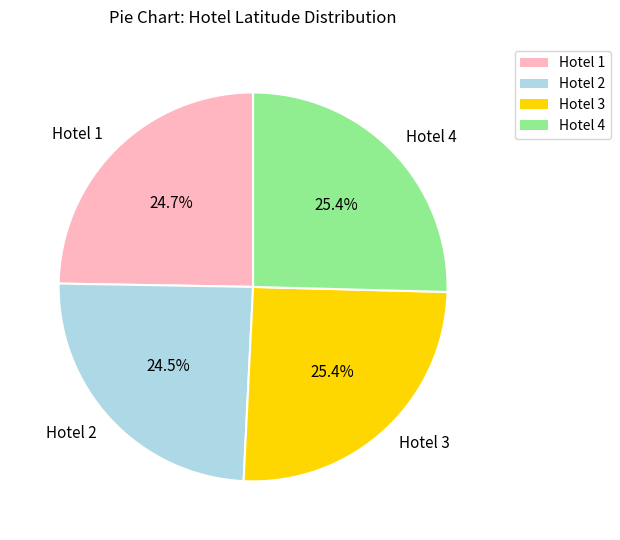

Does any single category account for the majority?

No